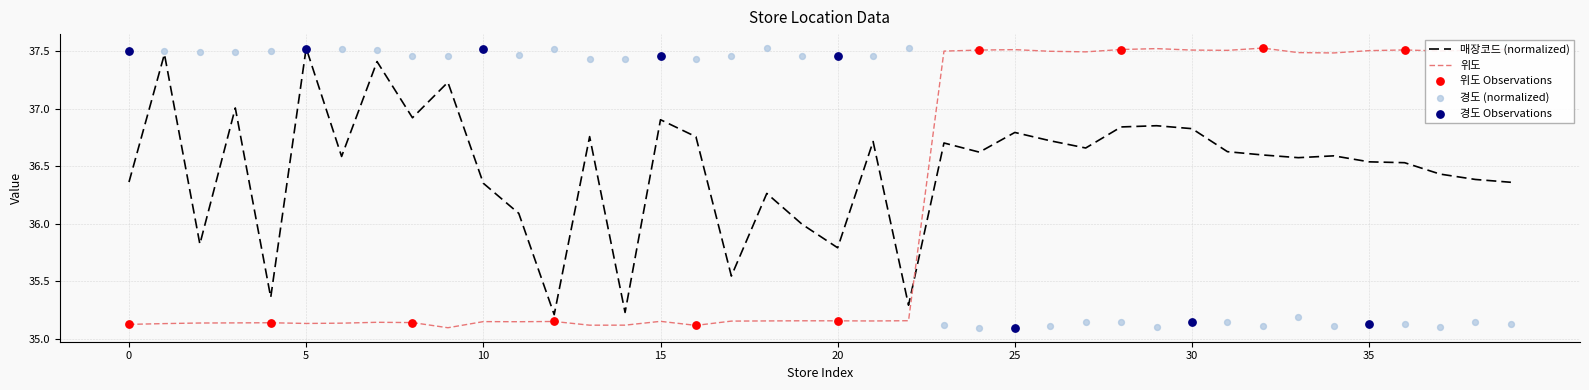

Which series has the largest total across all categories?

경도